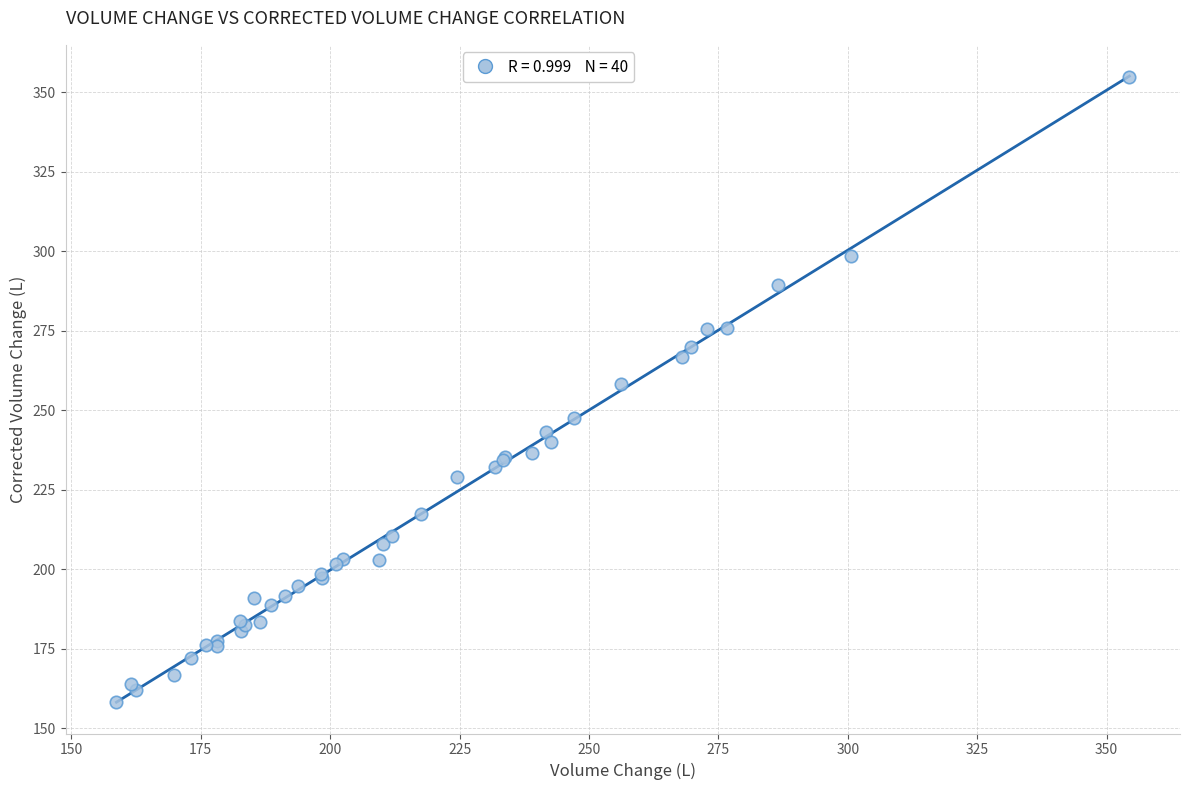

What Y value in the scatter plot is closest to 256?

258.3